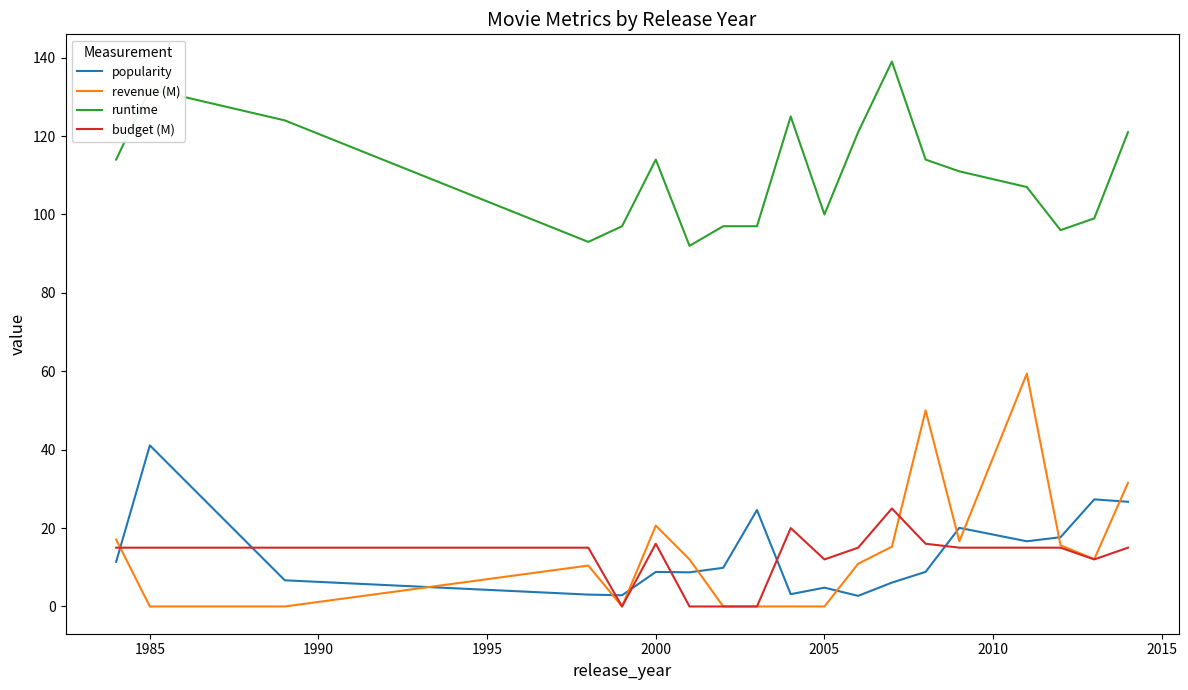

What is the greatest value displayed?

139.0